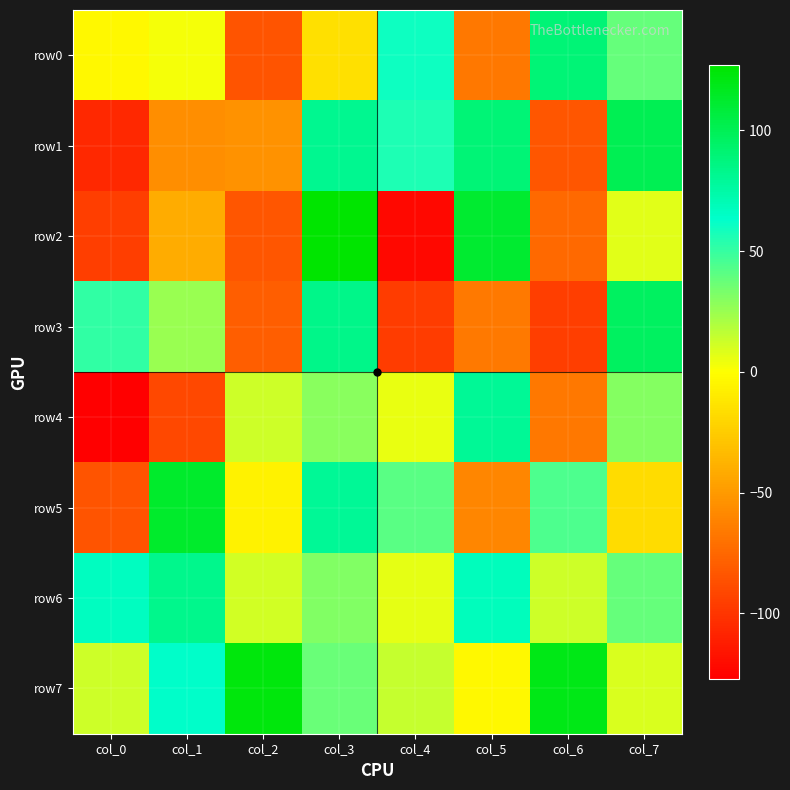

Reading left to right, list all the values displayed in this chart.

row0: col_0=-3	col_1=2	col_2=-85	col_3=-15	col_4=60	col_5=-67	col_6=90	col_7=38
row1: col_0=-107	col_1=-56	col_2=-54	col_3=82	col_4=56	col_5=90	col_6=-84	col_7=101
row2: col_0=-96	col_1=-41	col_2=-84	col_3=127	col_4=-123	col_5=112	col_6=-74	col_7=7
row3: col_0=51	col_1=25	col_2=-80	col_3=84	col_4=-97	col_5=-66	col_6=-96	col_7=97
row4: col_0=-127	col_1=-91	col_2=12	col_3=29	col_4=5	col_5=80	col_6=-67	col_7=30
row5: col_0=-85	col_1=113	col_2=-6	col_3=80	col_4=41	col_5=-60	col_6=44	col_7=-17
row6: col_0=67	col_1=83	col_2=11	col_3=31	col_4=6	col_5=68	col_6=12	col_7=38
row7: col_0=12	col_1=64	col_2=123	col_3=37	col_4=14	col_5=-3	col_6=120	col_7=9